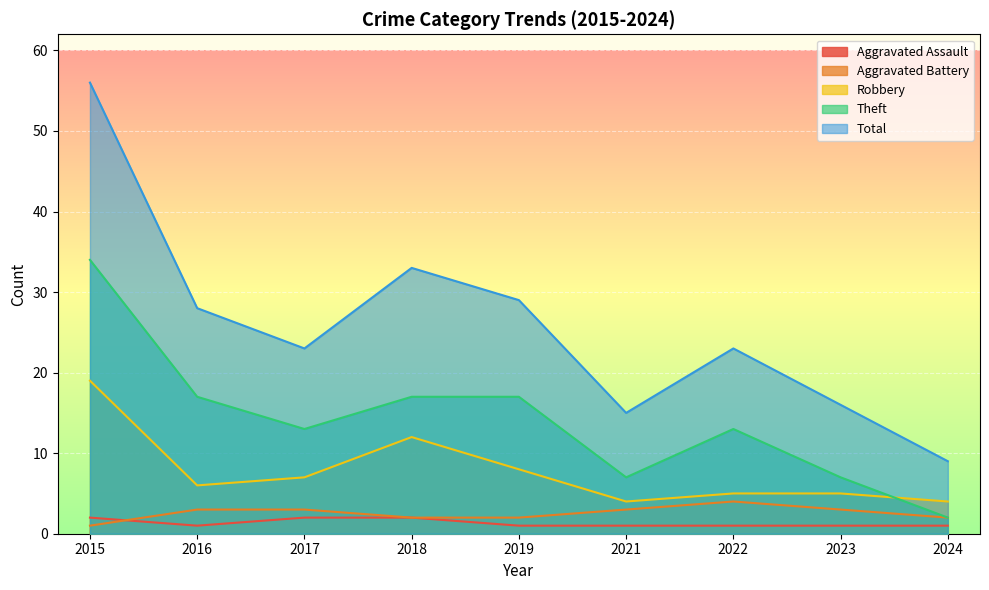

True or false: Total has a value of 23 at 2022.

True